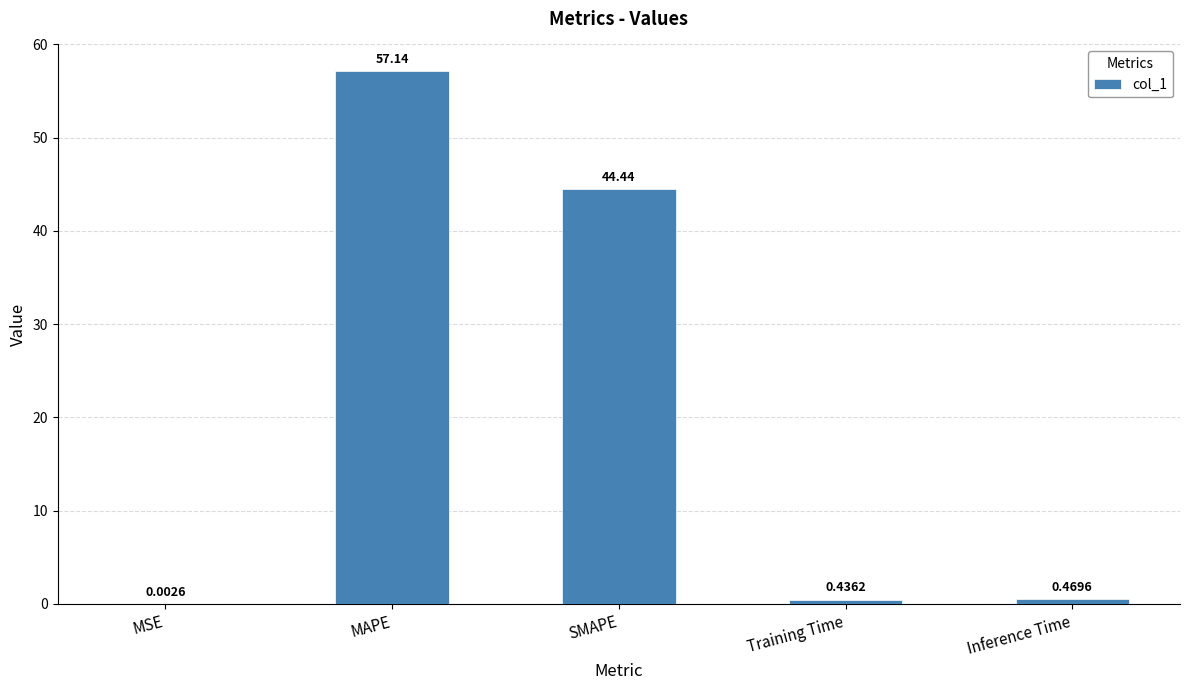

At which label is the value closest to 28?

SMAPE